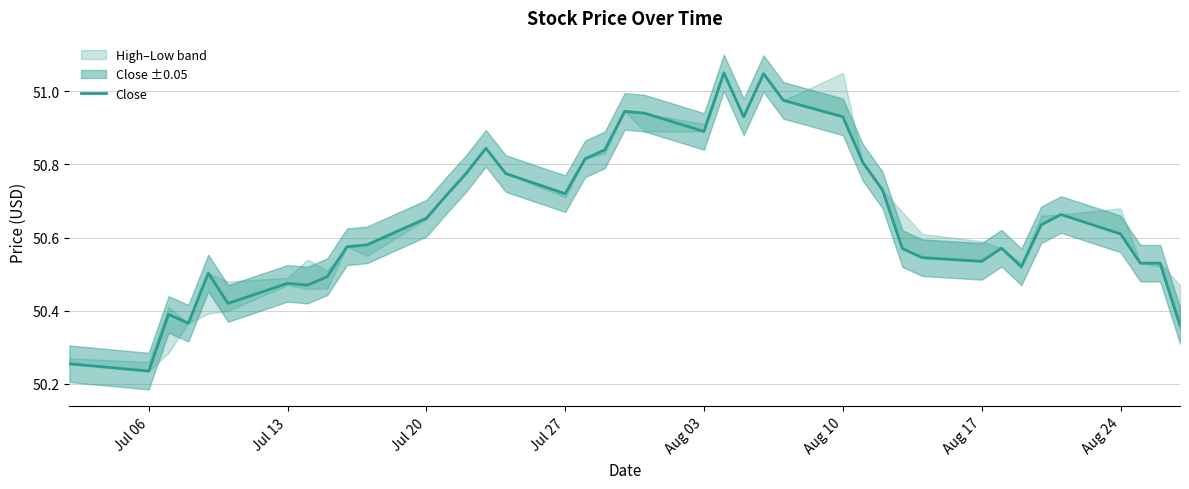

Does the chart have visible grid lines?

Yes